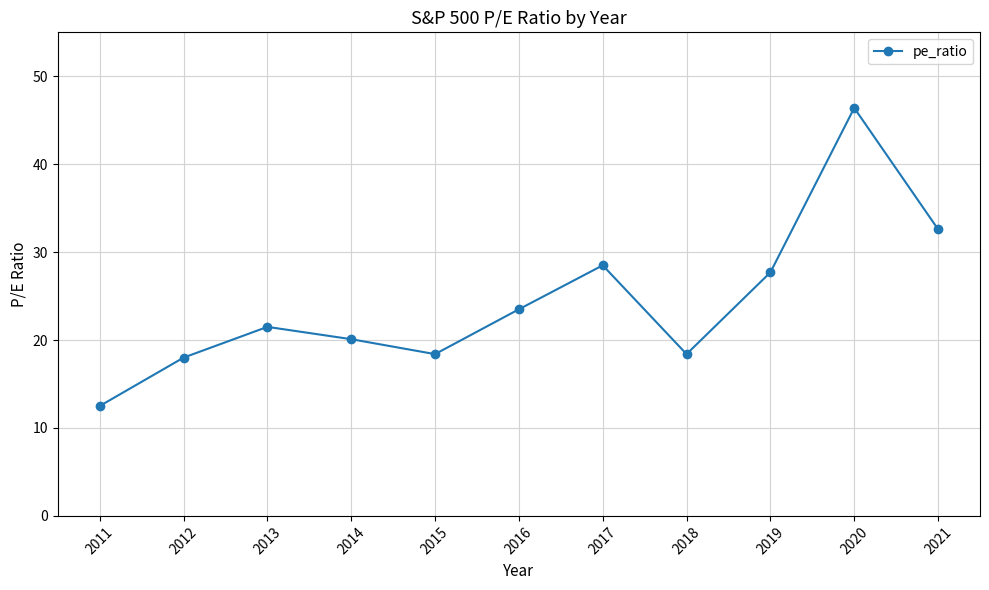

What is the sum of the values at 2011 and 2013?

34.0